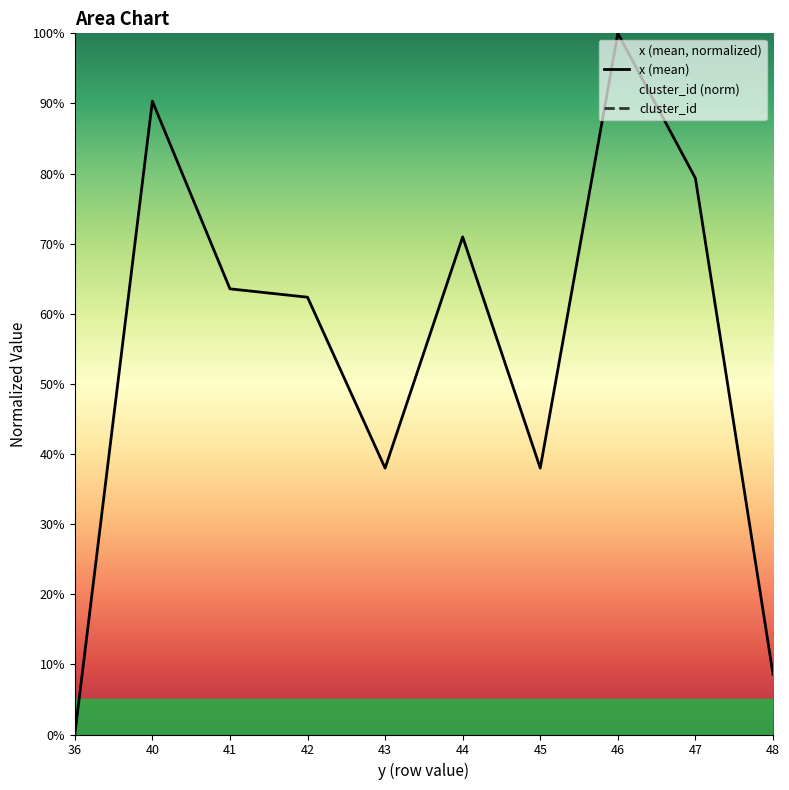

The value of x (mean) at 46 is 168.8. True or false?

False